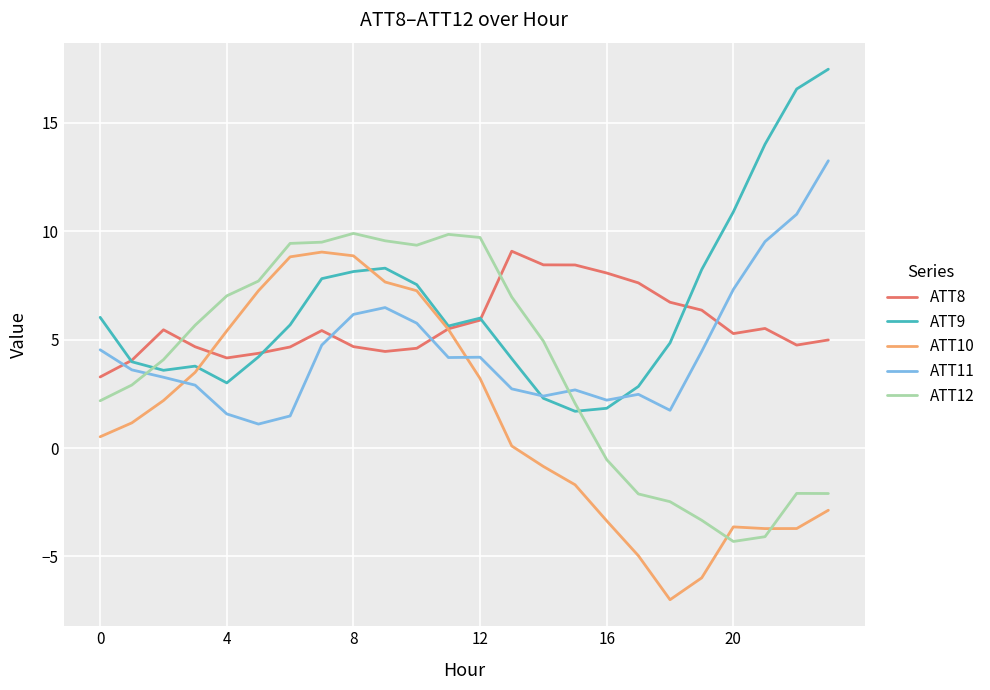

List the series in order of their overall mean, lowest first.

ATT10, ATT12, ATT11, ATT8, ATT9